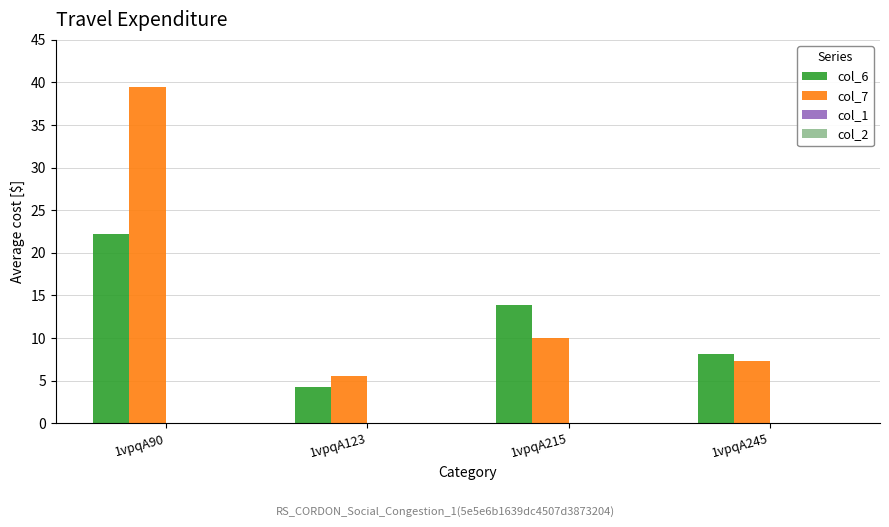

Which series has the widest spread of values?

col_7